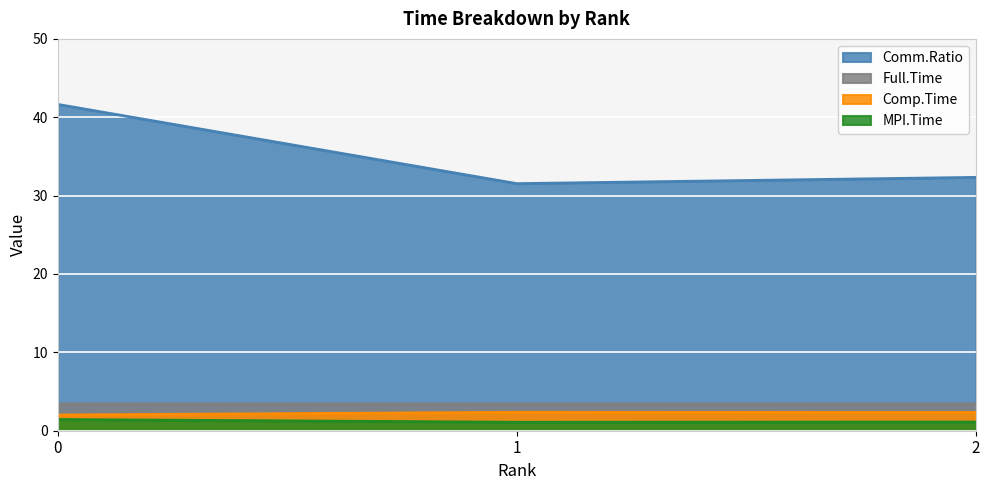

What is the maximum value shown in the chart?

41.6